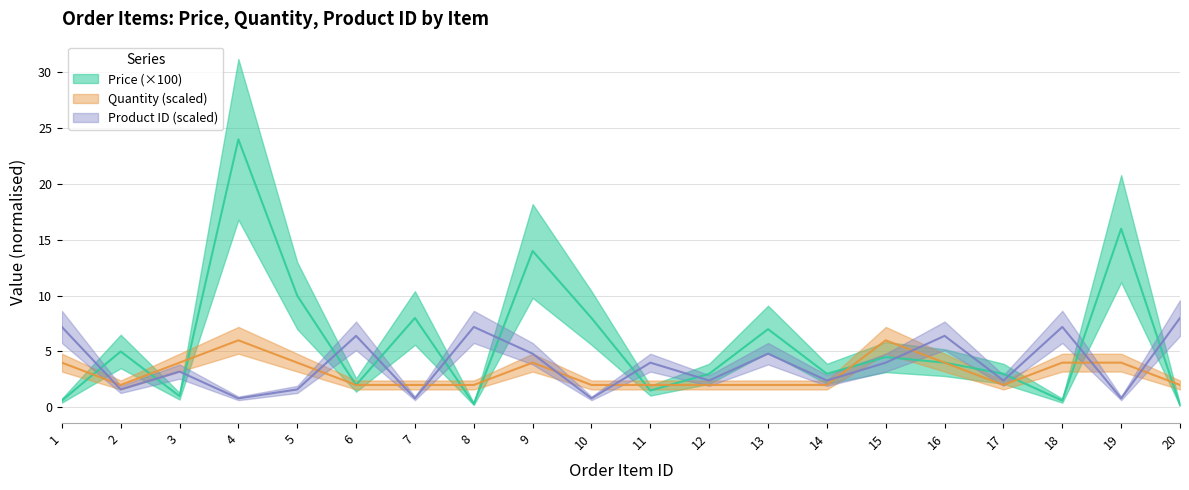

What is the difference between the maximum and second lowest values in the Price series?

23.7